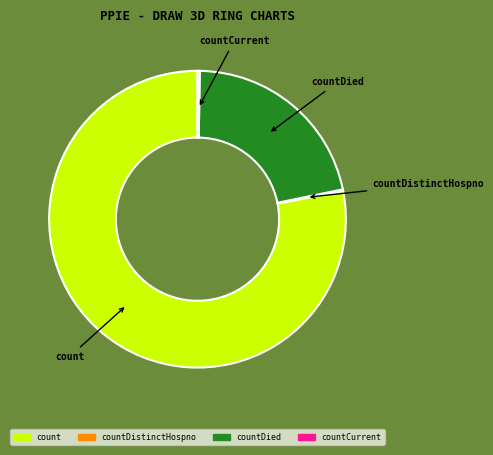

Is there any slice that represents more than half of the pie?

Yes